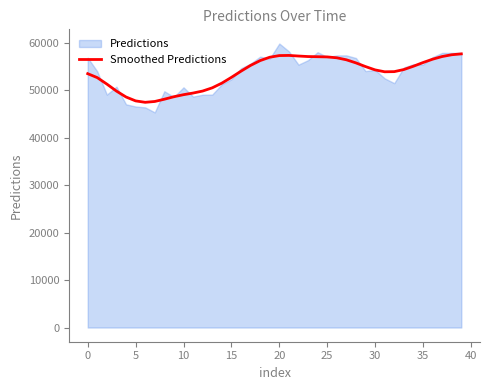

What is the maximum value for Smoothed Predictions?

57611.7